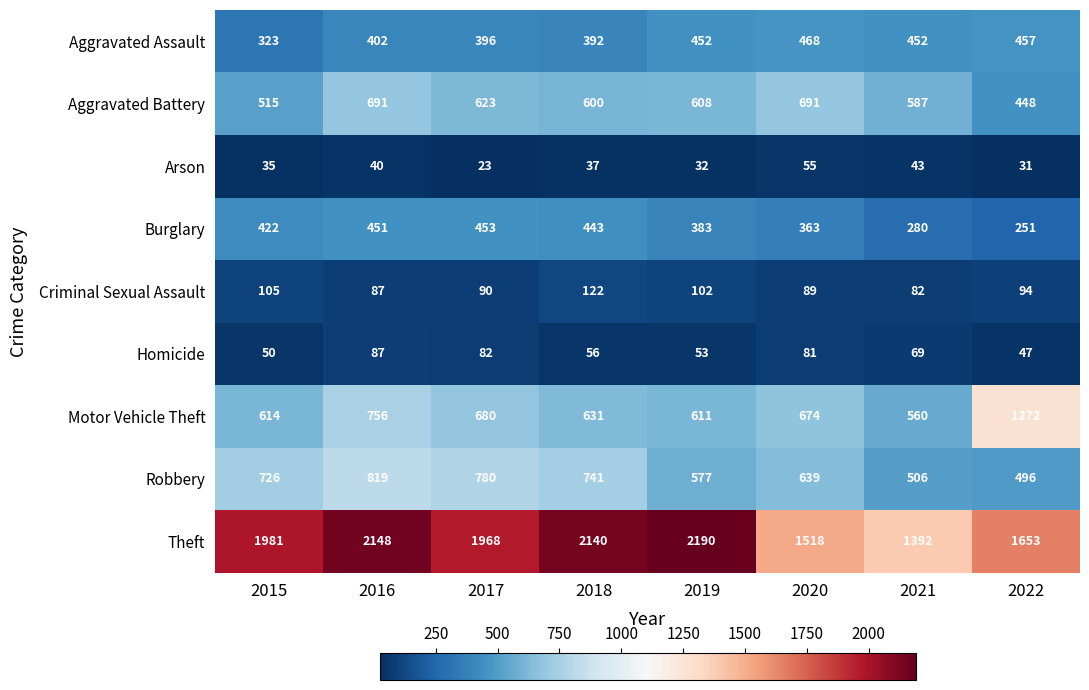

How many series are shown in this chart?

9